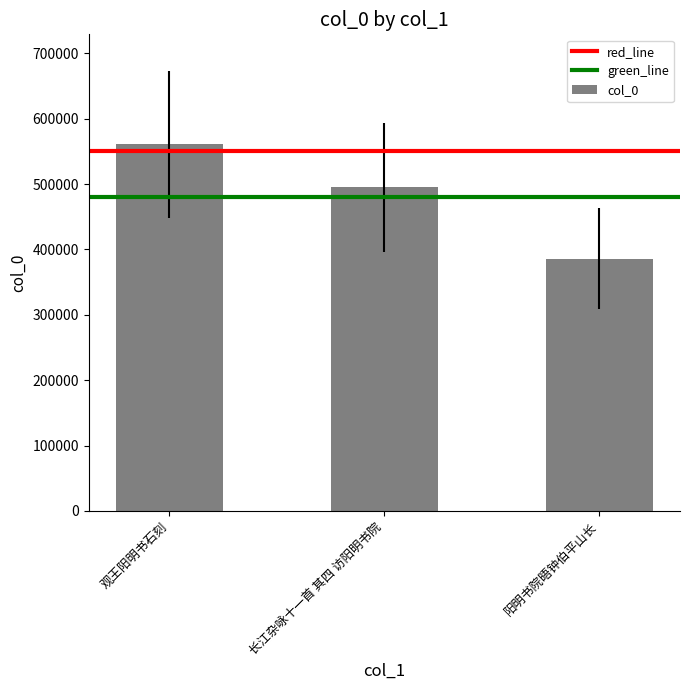

List the labels in order of value, smallest first.

阳明书院晤钟伯平山长, 长江杂咏十一首 其四 访阳明书院, 观王阳明书石刻